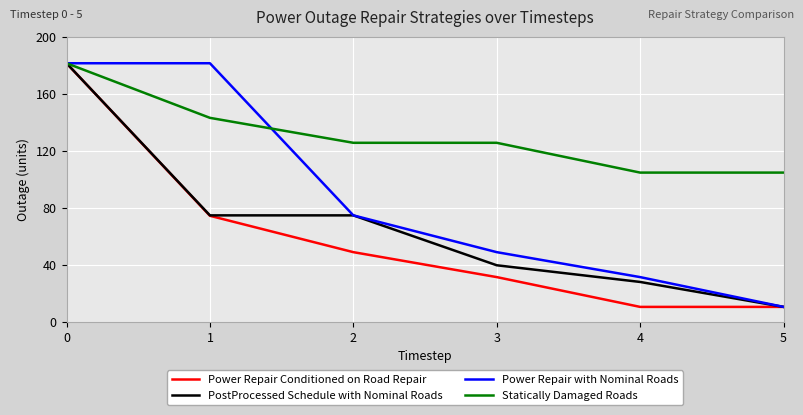

The value of PostProcessed Schedule with Nominal Roads at 4 is 28.1. True or false?

True